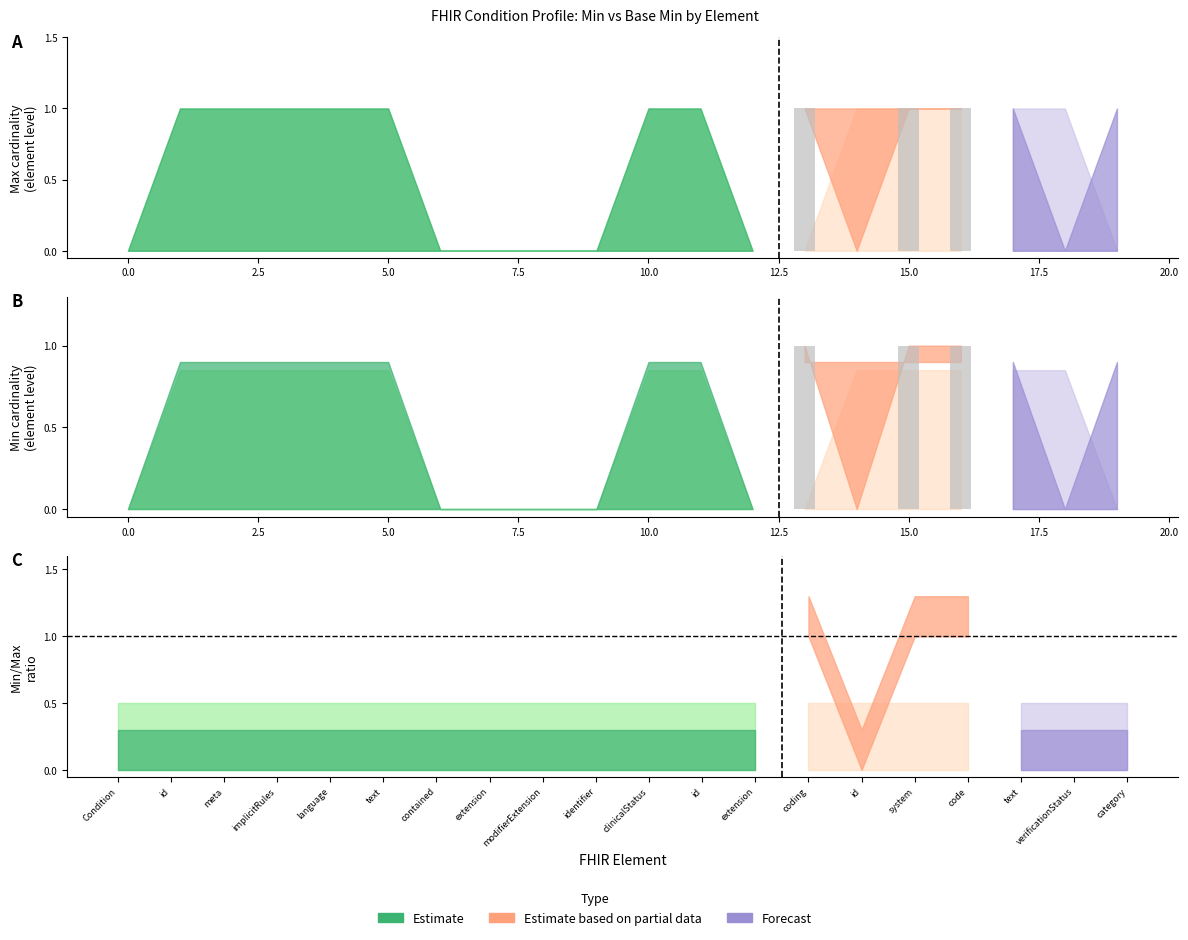

How many categories are shown in the chart?

20